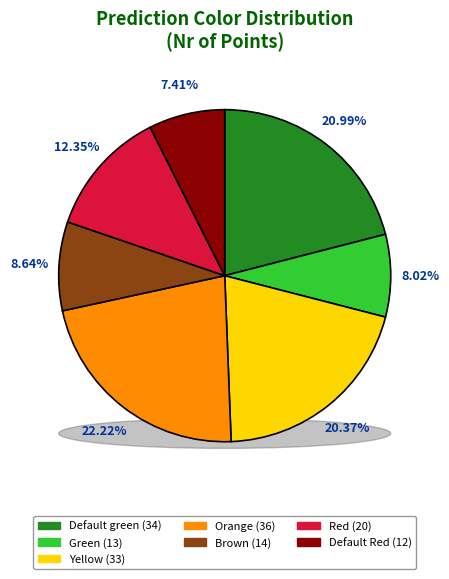

Does Brown account for over 50% of the chart?

No